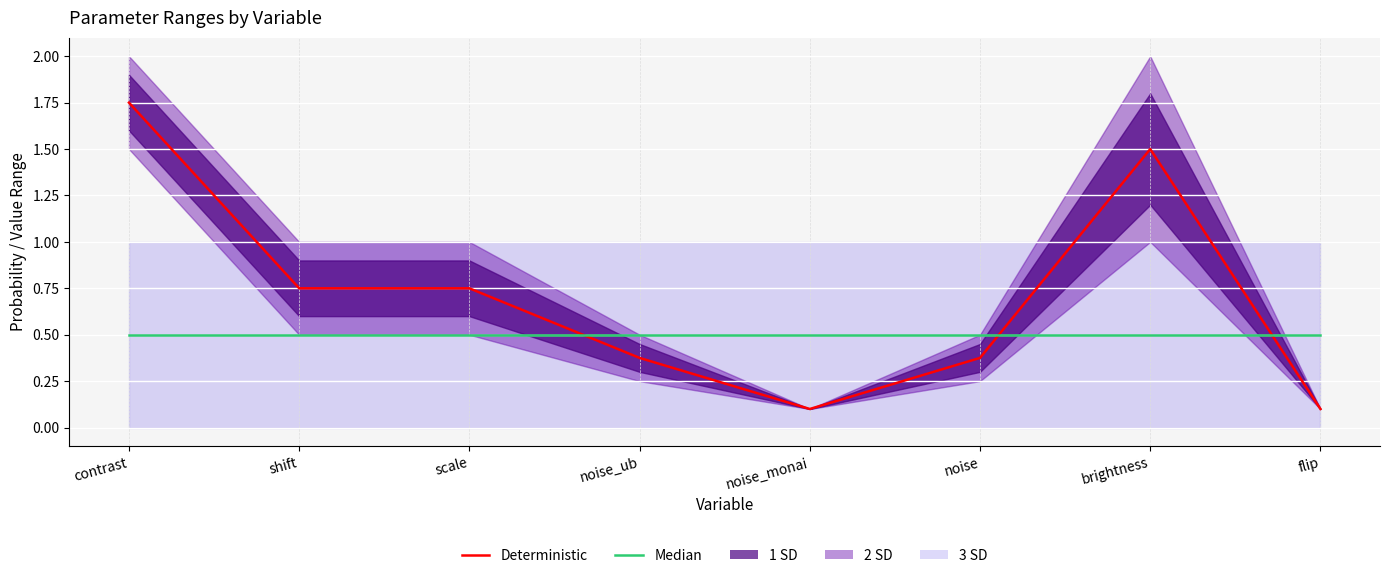

What is the approximate value of Median at contrast?

0.5